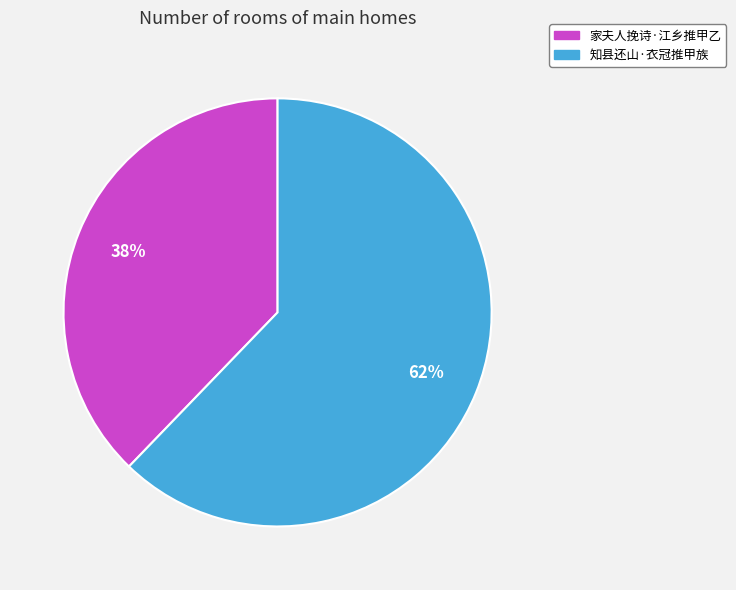

Approximately how many times larger is the value at 知县还山·衣冠推甲族 compared to 家夫人挽诗·江乡推甲乙?

1.6